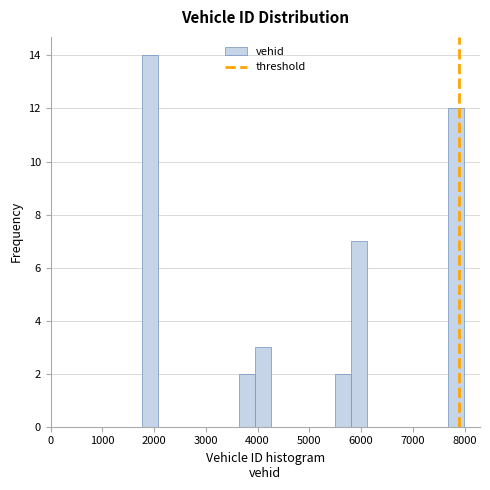

Read against the x-axis, roughly where is the centre of the tallest bar?

1900